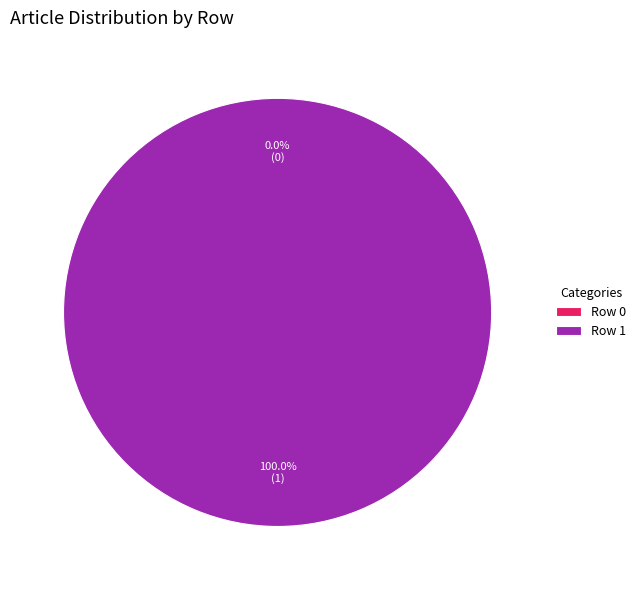

What percentage do Row 0 and Row 1 together represent?

100.0%